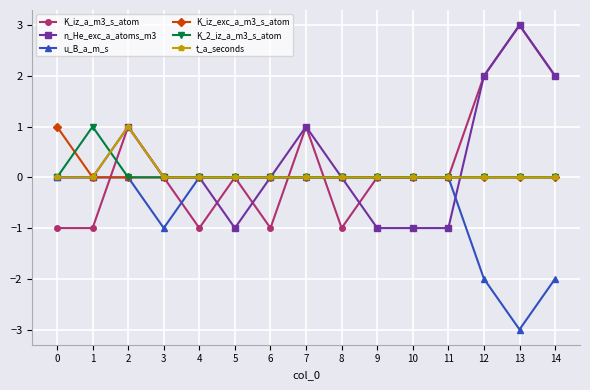

Reading right to left, extract all data points from this chart.

K_iz_a_m3_s_atom: 14=2	13=3	12=2	11=0	10=0	9=0	8=-1	7=1	6=-1	5=0	4=-1	3=0	2=1	1=-1	0=-1
n_He_exc_a_atoms_m3: 14=2	13=3	12=2	11=-1	10=-1	9=-1	8=0	7=1	6=0	5=-1	4=0	3=0	2=1	1=0	0=0
u_B_a_m_s: 14=-2	13=-3	12=-2	11=0	10=0	9=0	8=0	7=0	6=0	5=0	4=0	3=-1	2=0	1=0	0=0
K_iz_exc_a_m3_s_atom: 14=0	13=0	12=0	11=0	10=0	9=0	8=0	7=0	6=0	5=0	4=0	3=0	2=0	1=0	0=1
K_2_iz_a_m3_s_atom: 14=0	13=0	12=0	11=0	10=0	9=0	8=0	7=0	6=0	5=0	4=0	3=0	2=0	1=1	0=0
t_a_seconds: 14=0	13=0	12=0	11=0	10=0	9=0	8=0	7=0	6=0	5=0	4=0	3=0	2=1	1=0	0=0